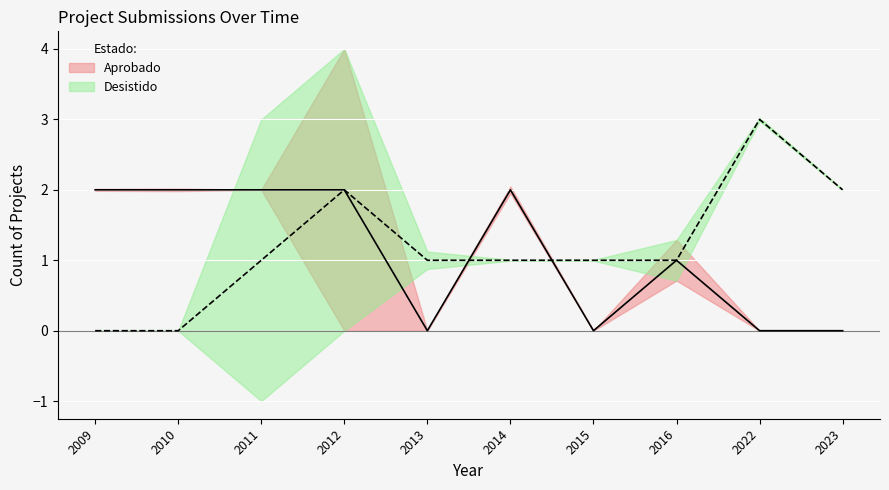

What is the average value of the Desistido series?

1